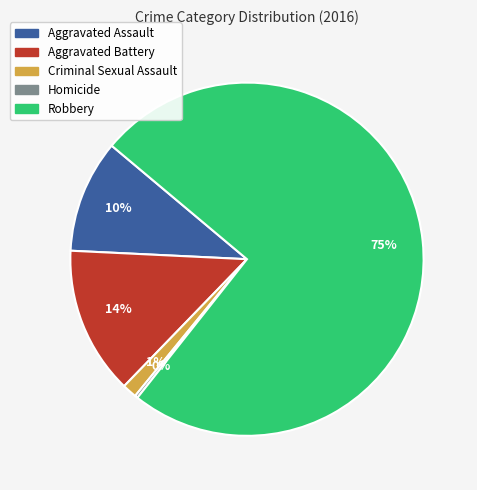

Which has a higher value, Robbery or Criminal Sexual Assault?

Robbery